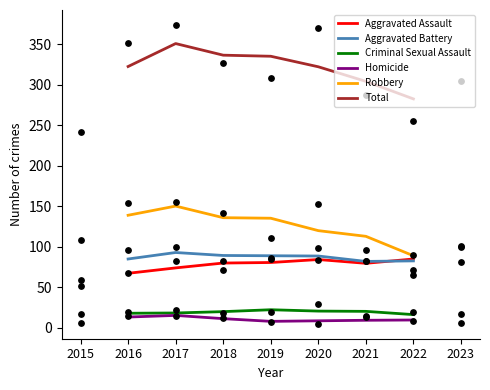

Which series contains the lowest Y value?

Homicide